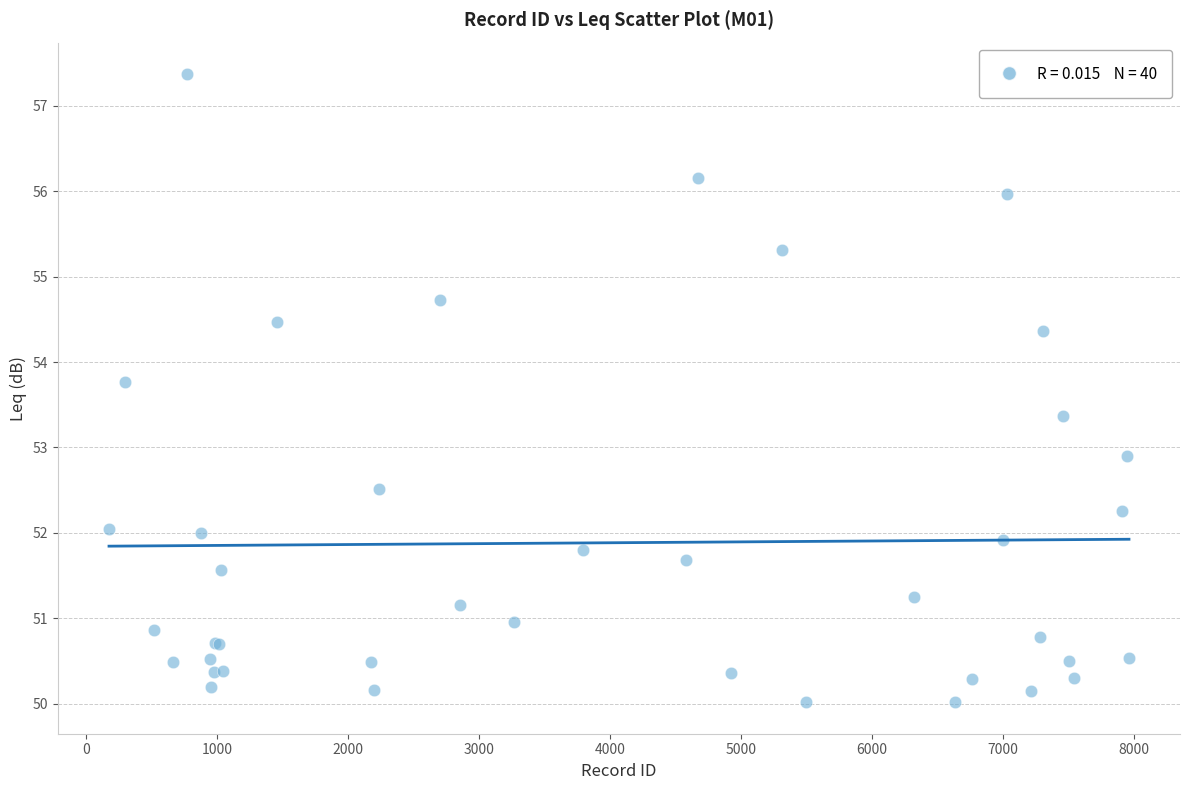

What Y value in the scatter plot is closest to 53?

52.9